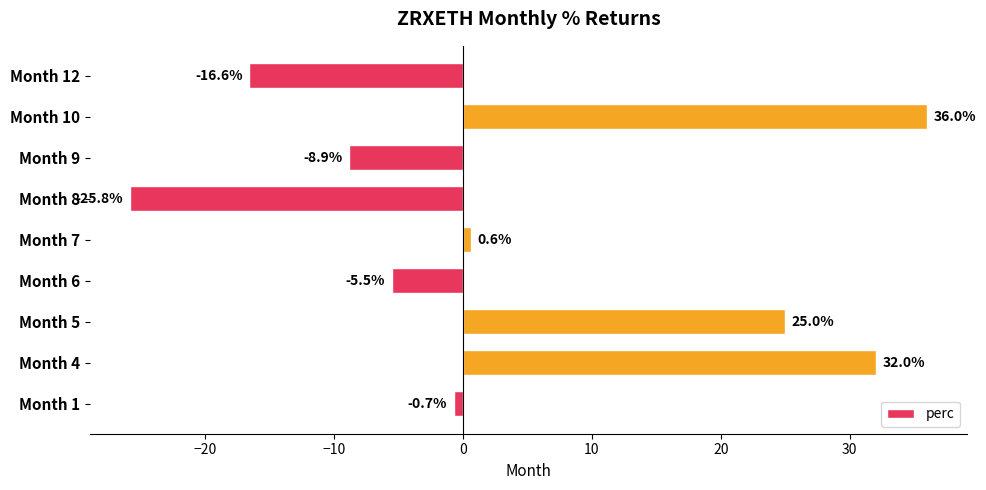

Reading top to bottom, extract all data points from this chart.

-16.6	36.0	-8.9	-25.8	0.6	-5.5	25.0	32.0	-0.7